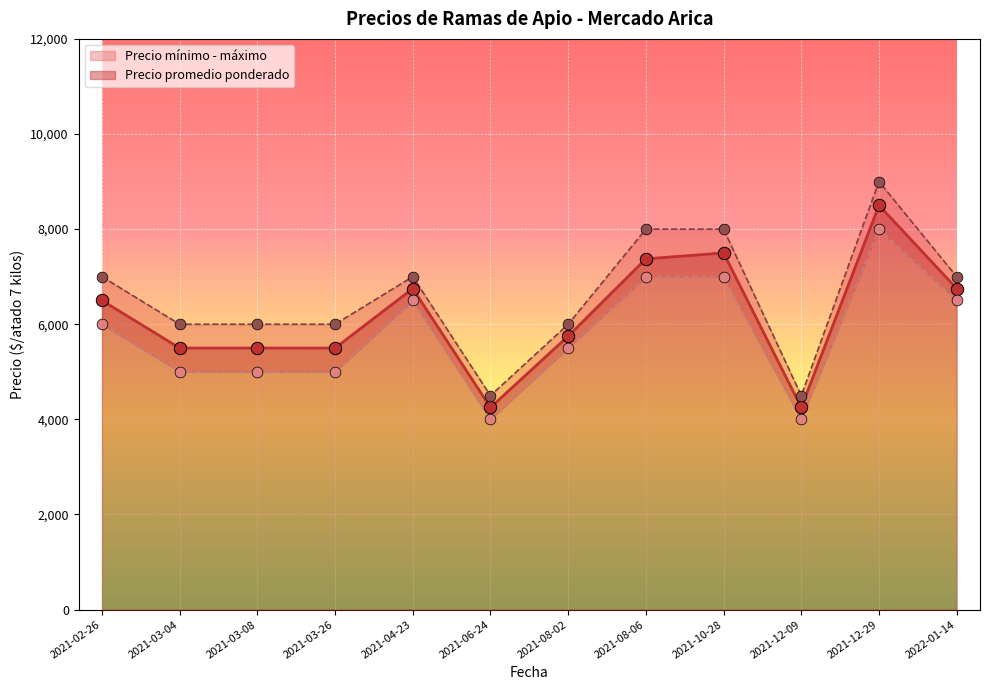

Where is Precio promedio ponderado nearest to the value 6375?

2021-02-26